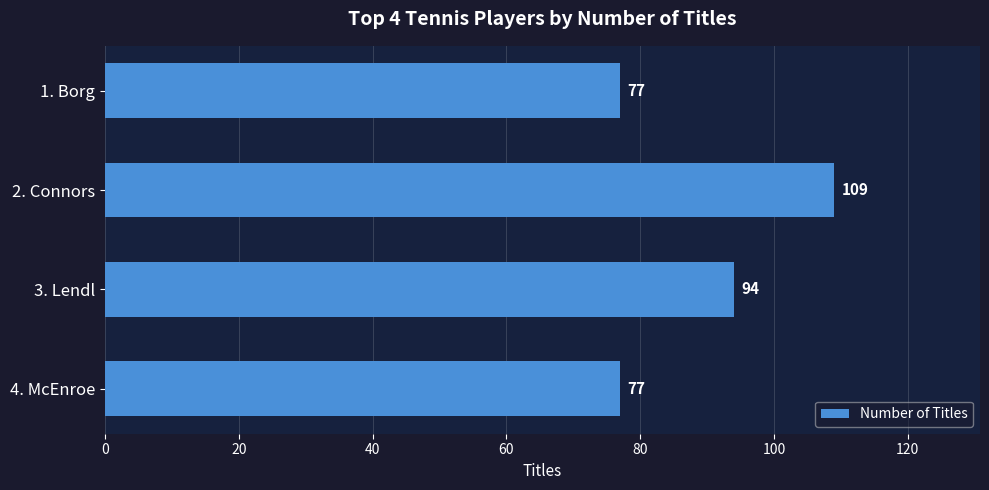

Which has a higher value, 1. Borg or 2. Connors?

2. Connors